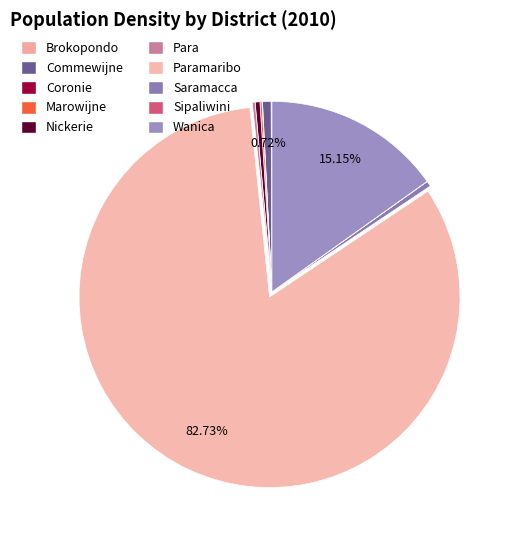

What is the ratio of the value at Commewijne to the value at Nickerie?

1.8